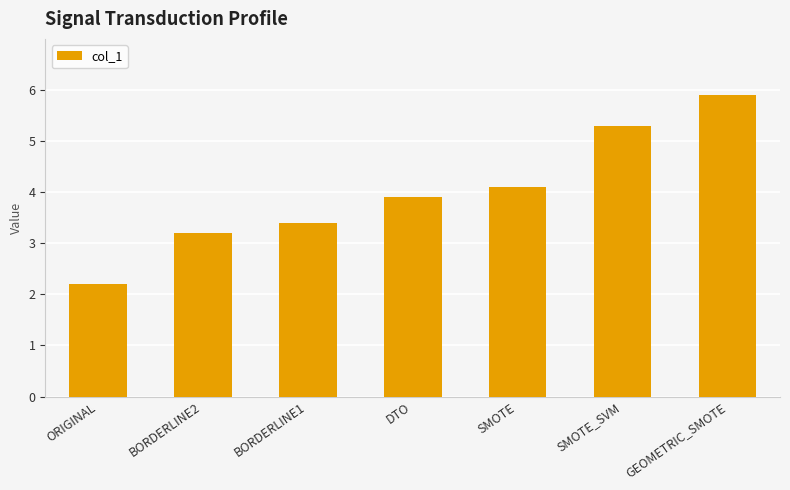

How many data points does each series have?

7